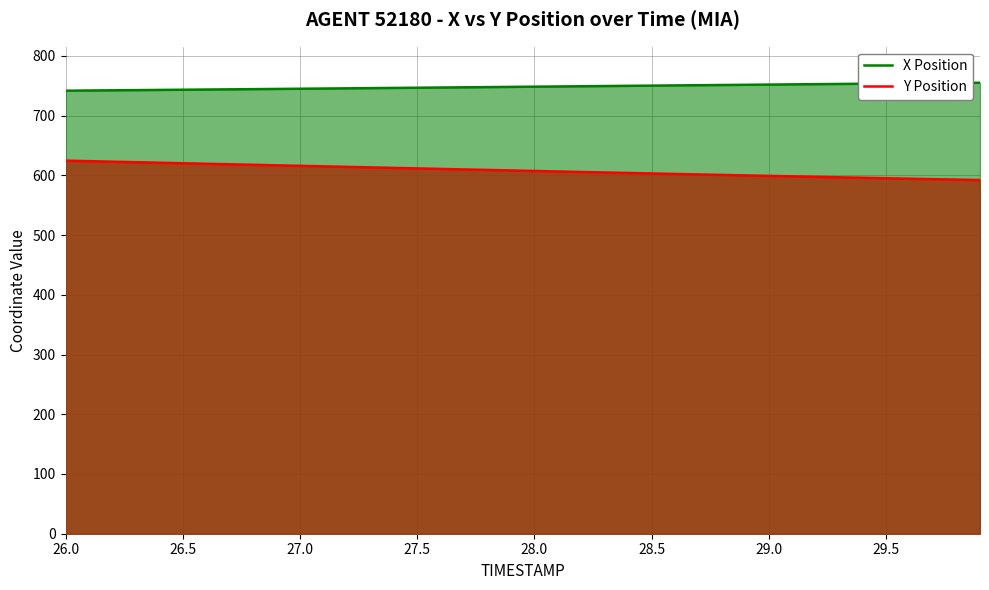

At which label does Y Position reach its peak?

26.0